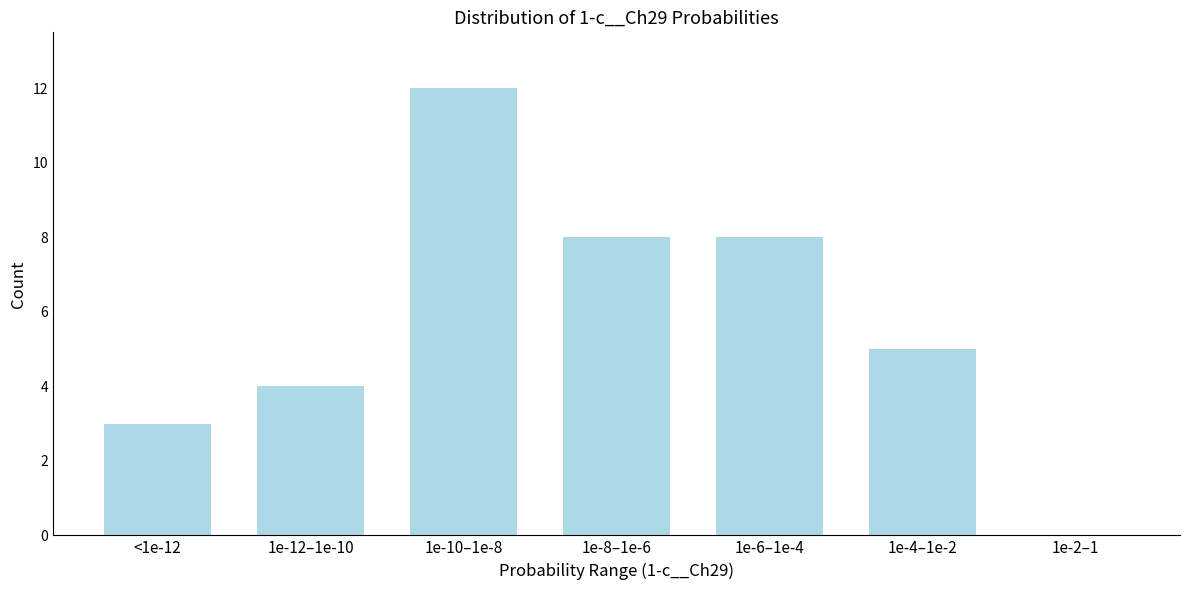

Reading right to left, list all the values displayed in this chart.

1e-2–1=0	1e-4–1e-2=5	1e-6–1e-4=8	1e-8–1e-6=8	1e-10–1e-8=12	1e-12–1e-10=4	<1e-12=3